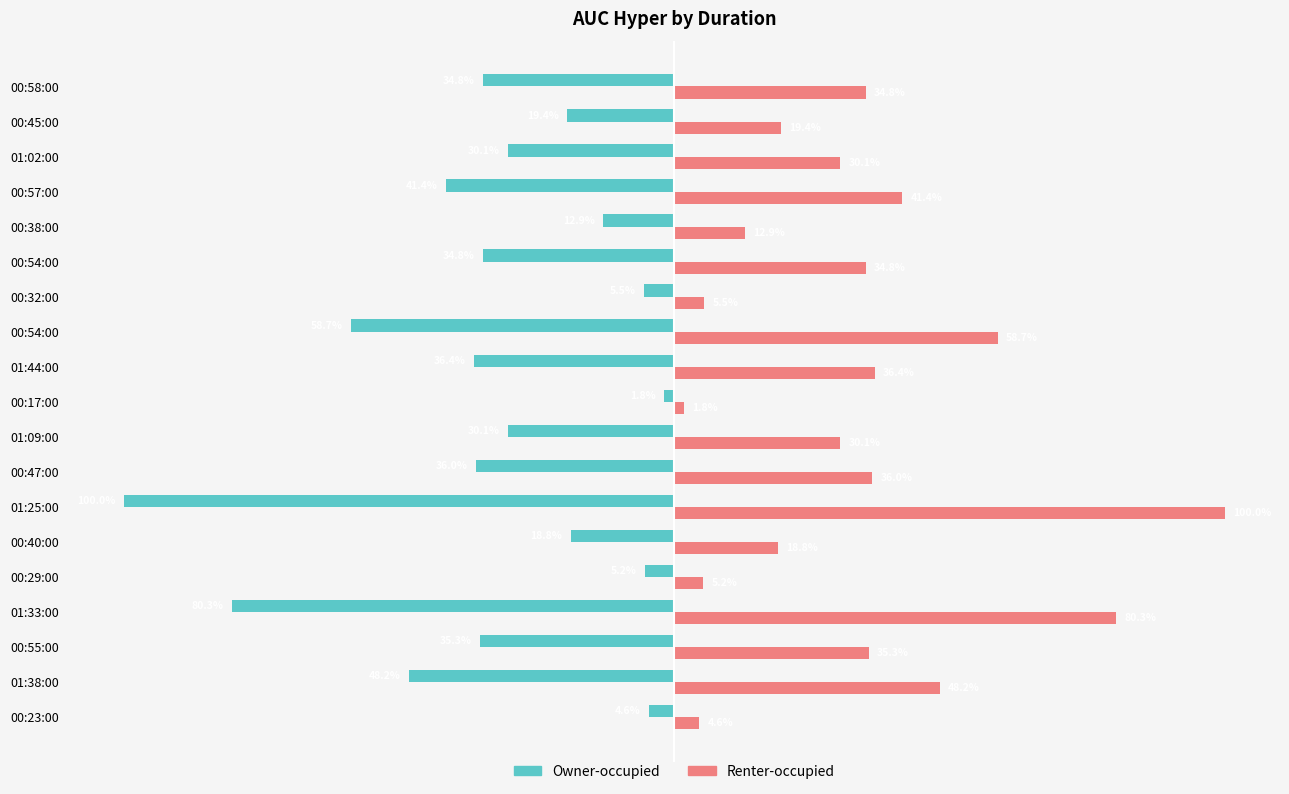

List the series in order of their overall mean, highest first.

Renter-occupied, Owner-occupied